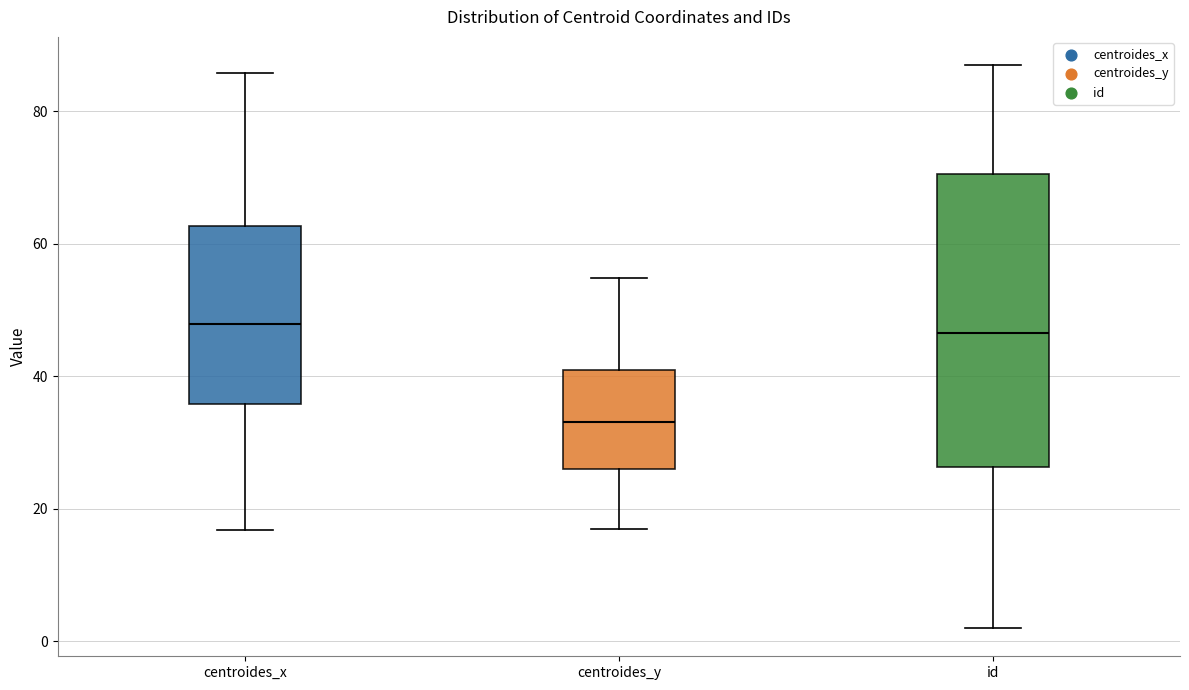

Where does the upper whisker of the box for id end on the y-axis? The values are not printed on the chart, so give them approximately, as read against the axis.

88